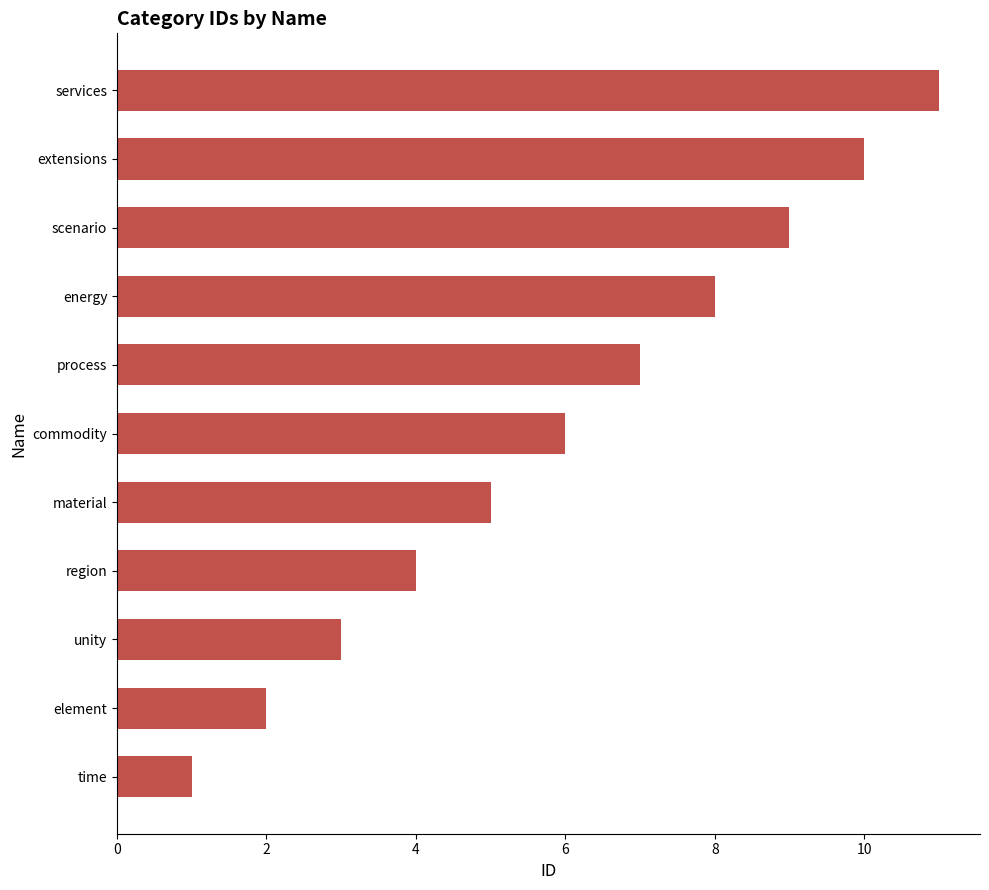

Read the value at energy.

8